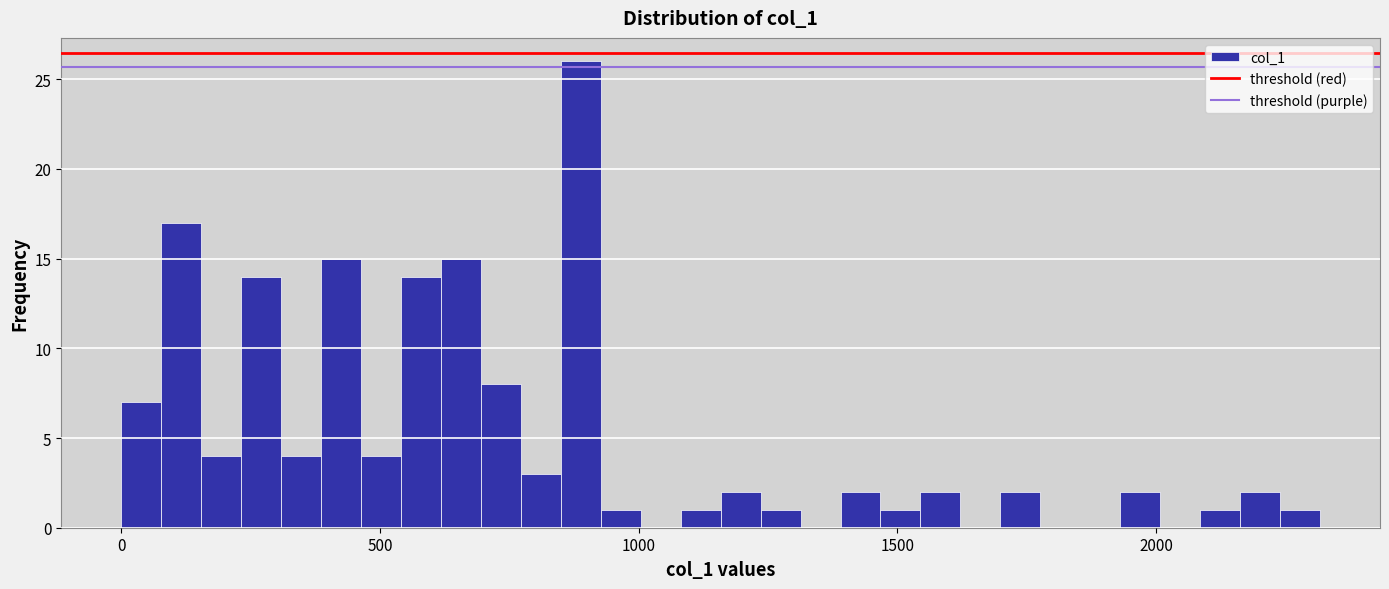

Read against the x-axis, roughly where is the centre of the tallest bar?

900